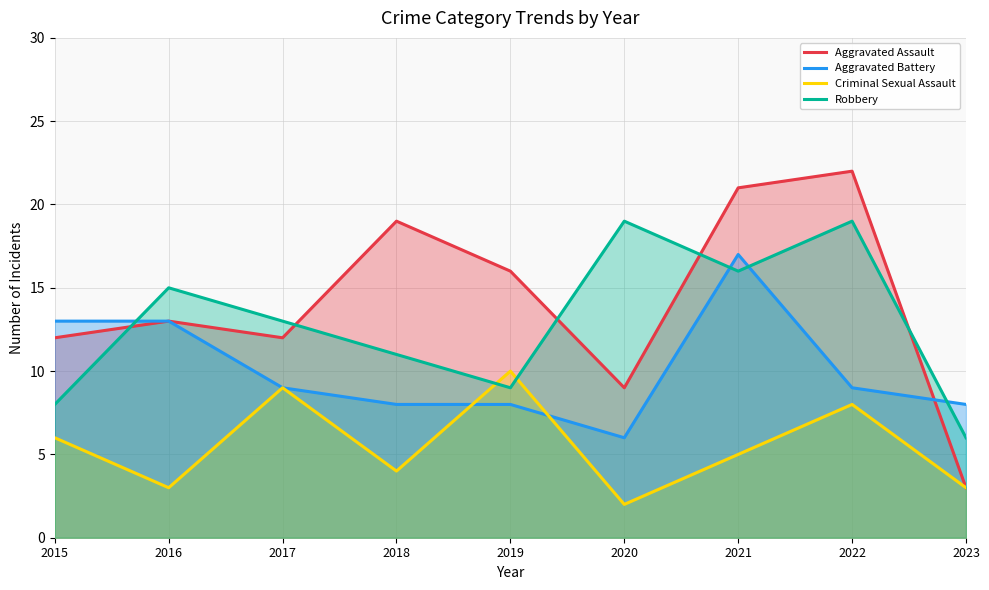

Which series changed the most between 2018 and 2022?

Robbery